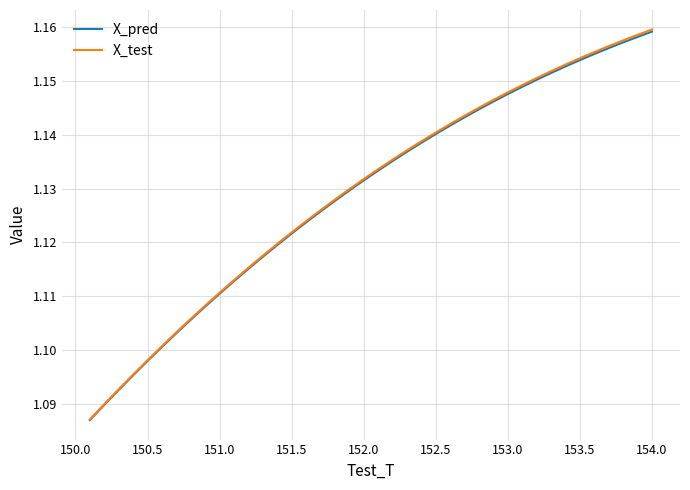

Which series has the widest spread of values?

X_test